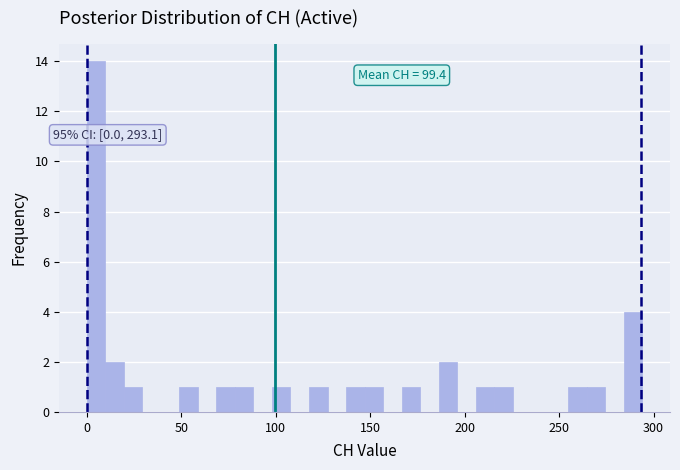

Read against the x-axis, roughly where is the centre of the tallest bar?

5